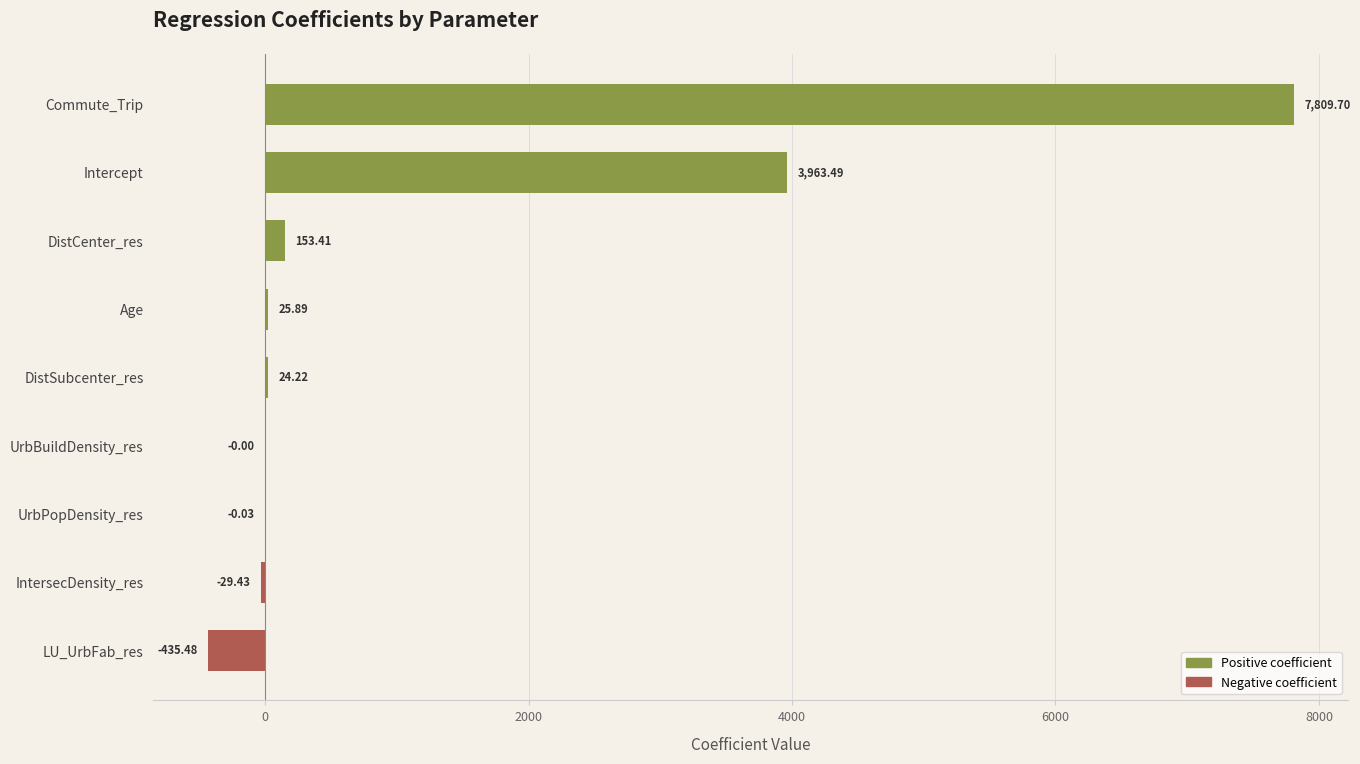

Which has a higher value, UrbPopDensity_res or Intercept?

Intercept